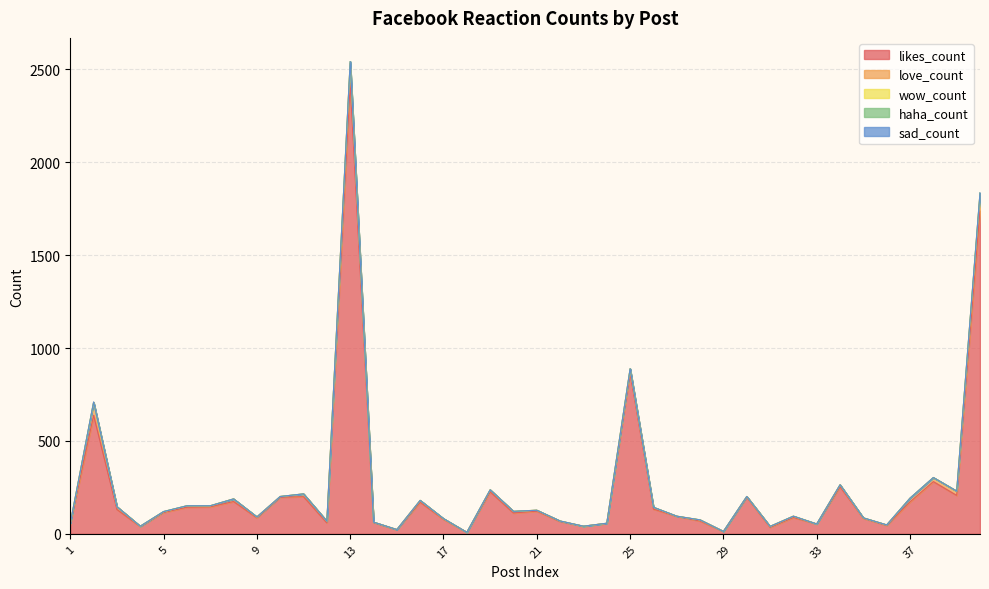

How many values in haha_count are above zero?

1